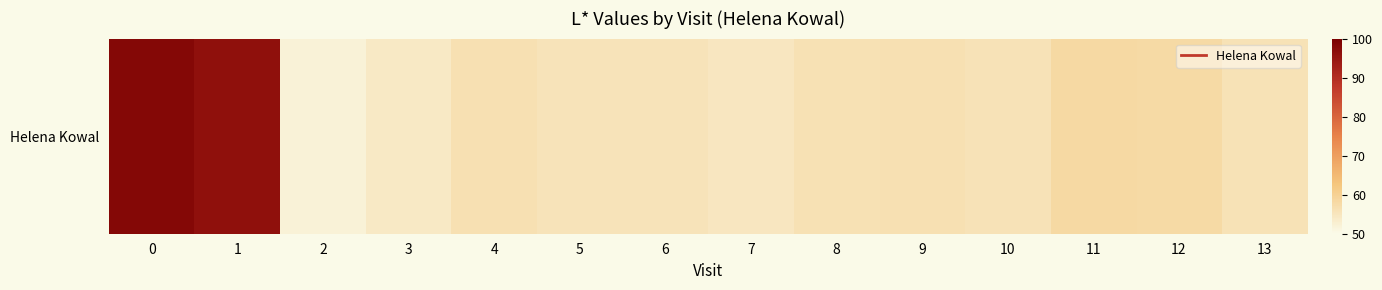

What is the sum of the values at 12 and 8?

114.1